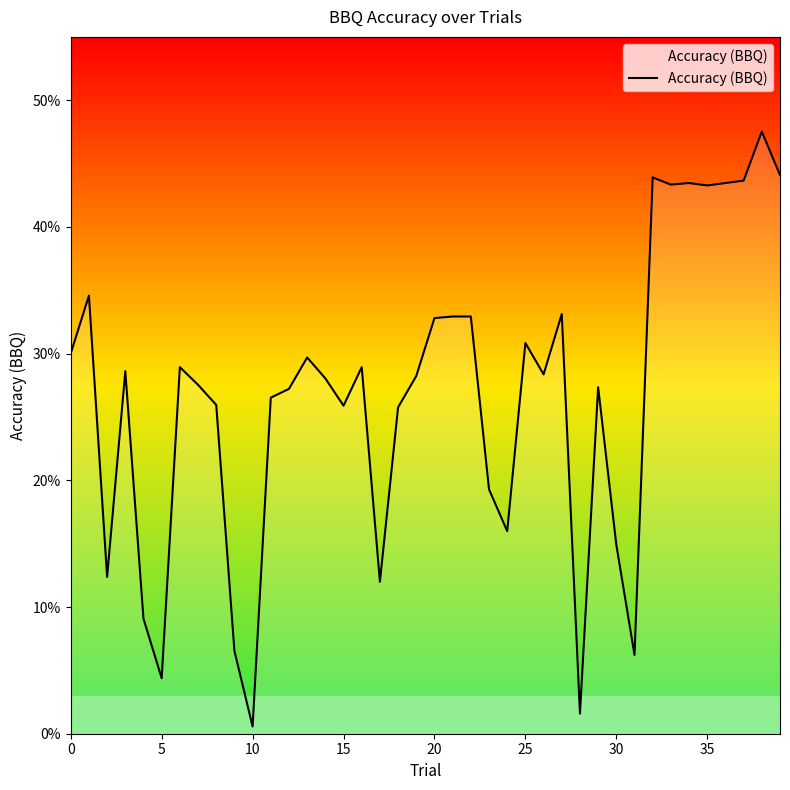

What is the sum of all values?

10.7